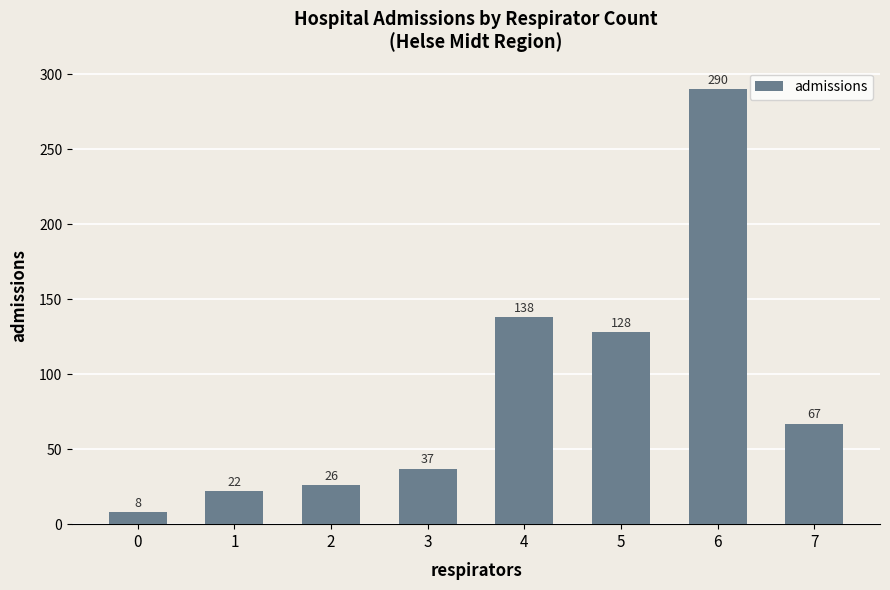

What value does the data have at 0, to the nearest 10?

10